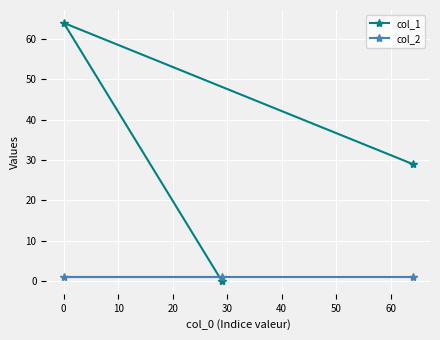

What is the greatest value displayed?

64